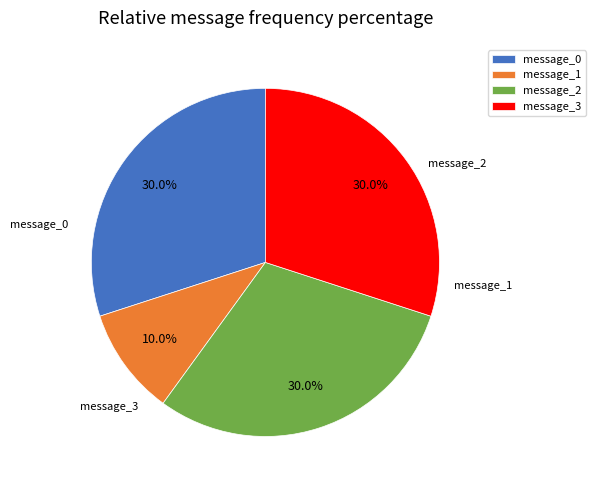

To the nearest percent, what is the difference between the largest and smallest slice percentages?

20%